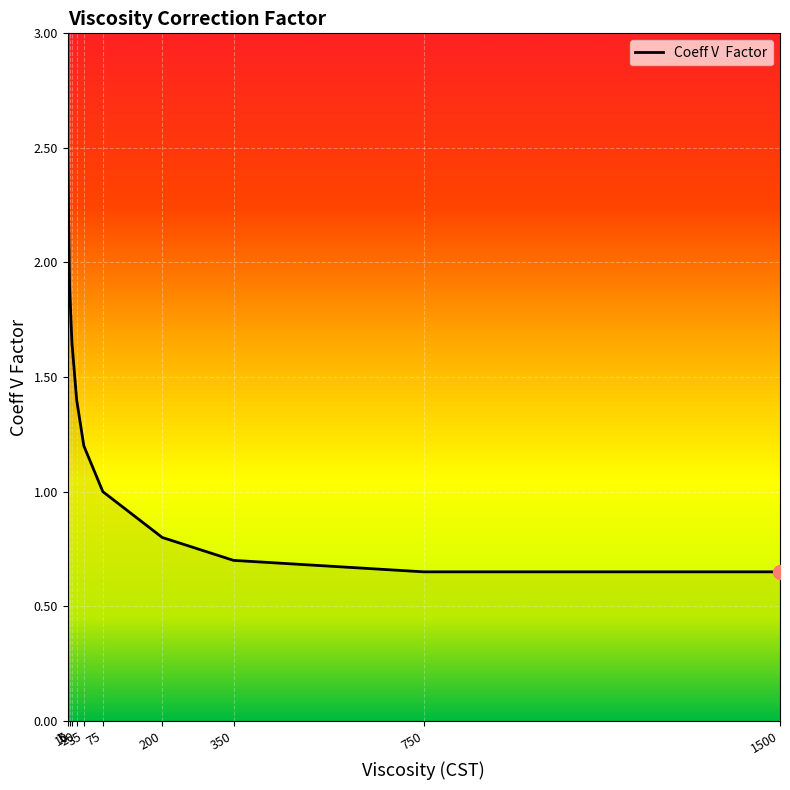

Is this an area chart (filled region under the line)?

Yes